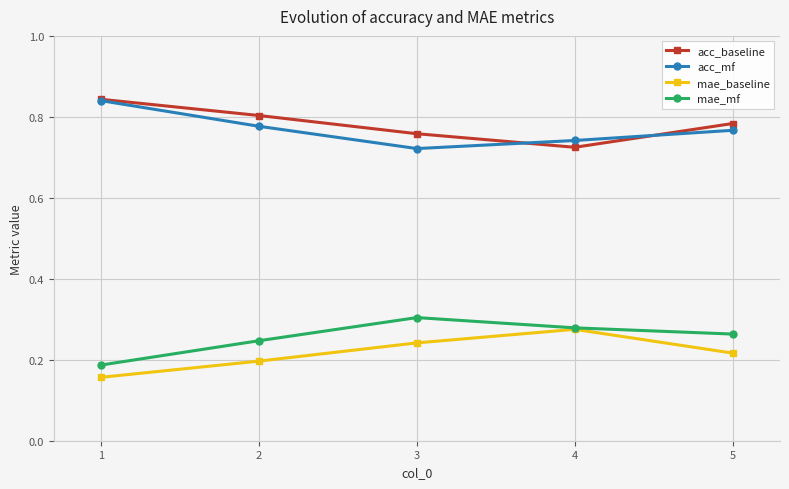

The acc_baseline series shows 0.8 at 1. True or false?

True